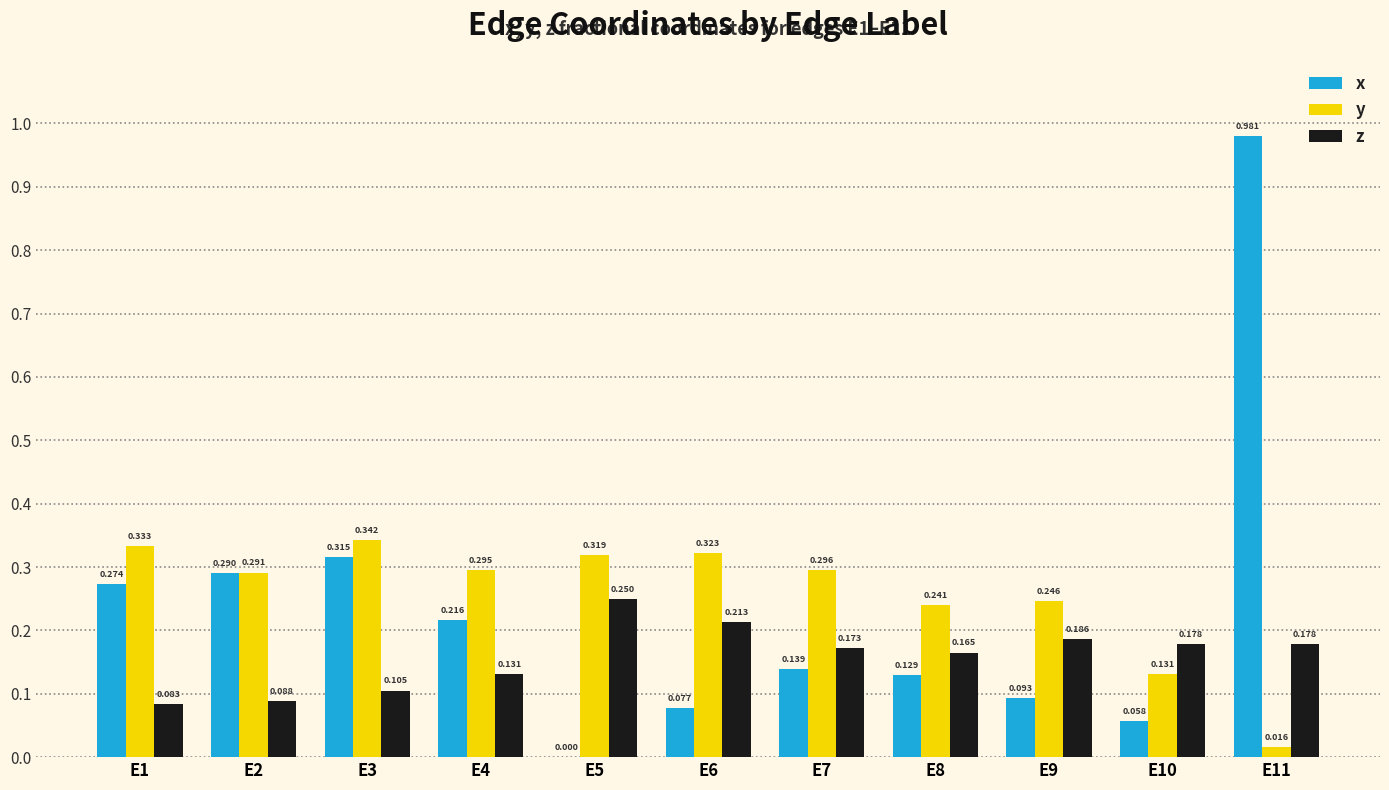

Between E2 and E3, which series saw the biggest shift?

y